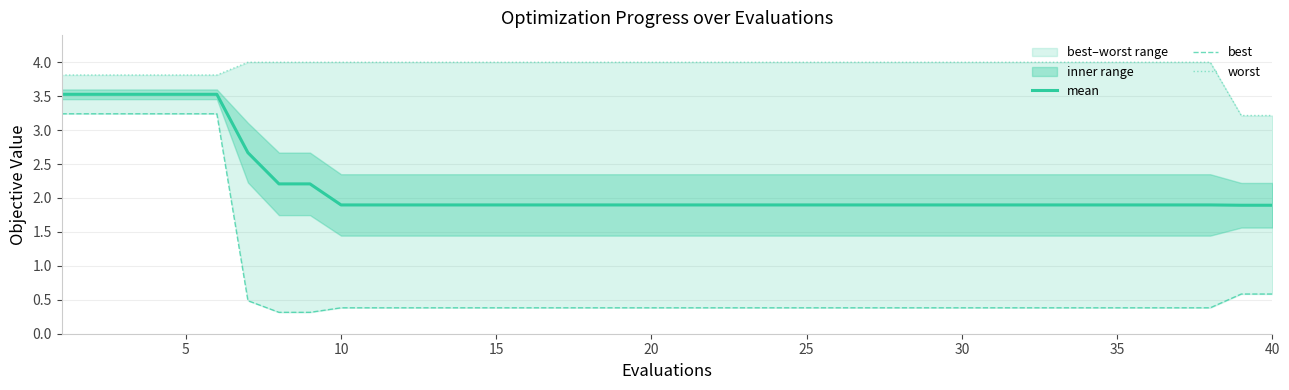

Which series has the largest total across all categories?

worst